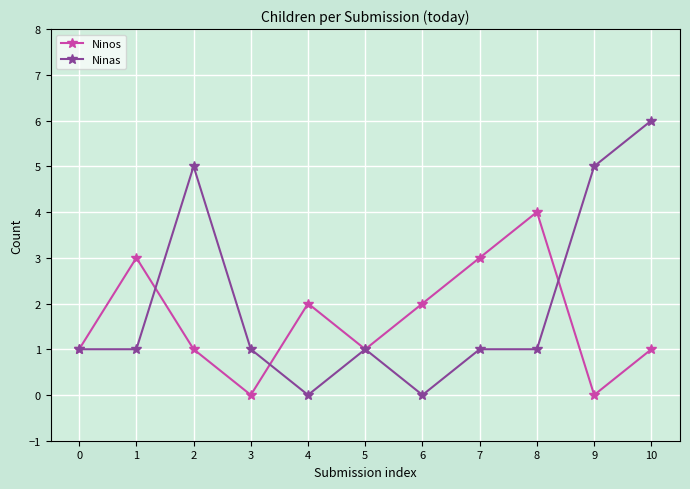

Which series changed the most between 3 and 6?

Ninos